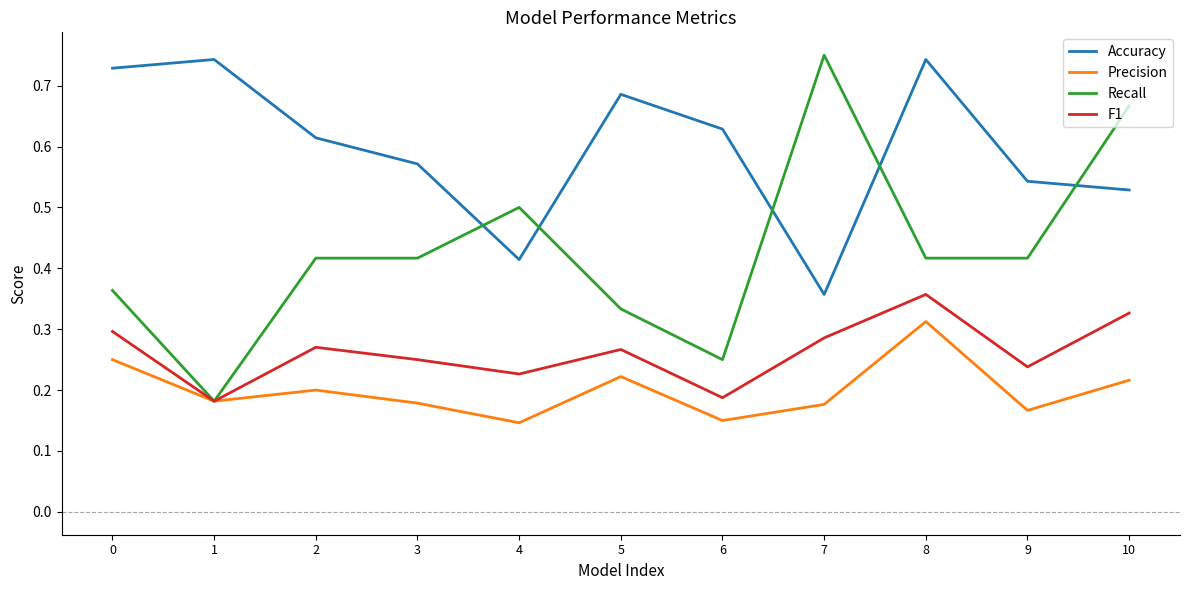

Which category has the lowest value in the Accuracy series?

7